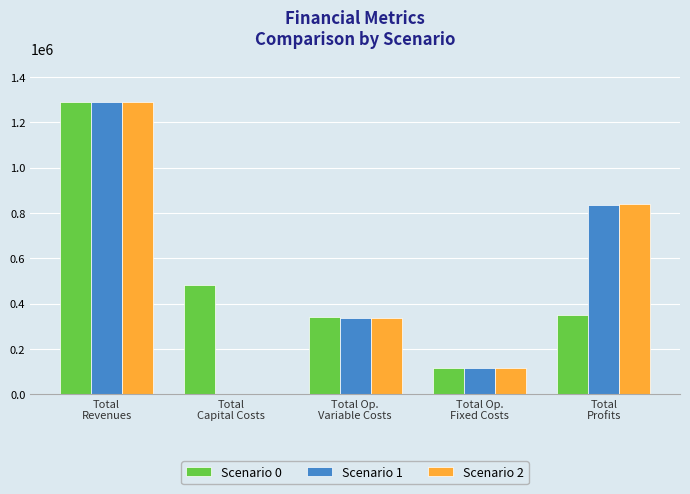

What is the sum of all Scenario 0 values?

2581722.9